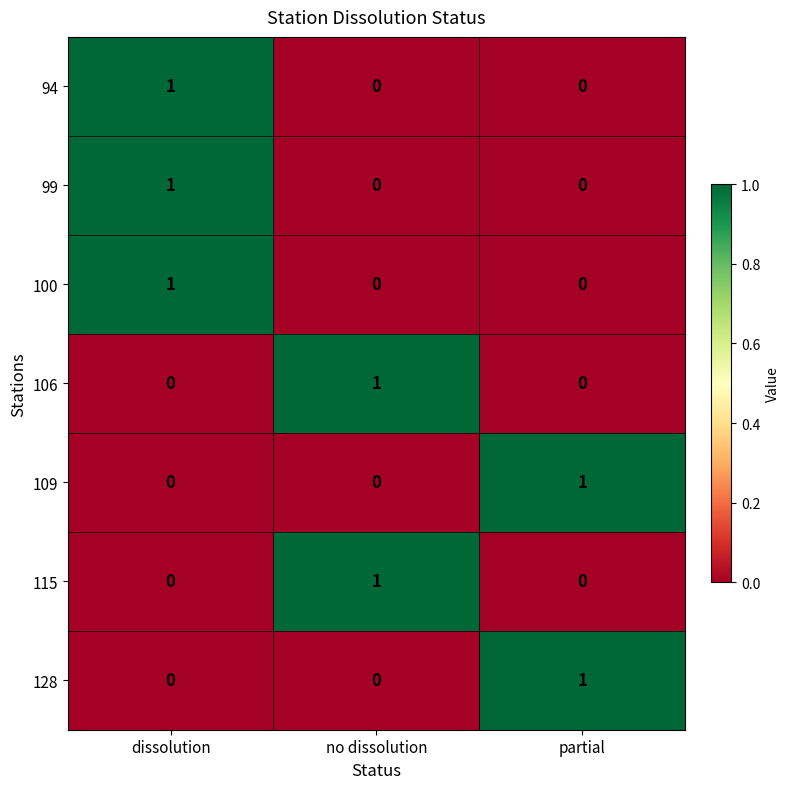

Count the number of categories in the chart.

3